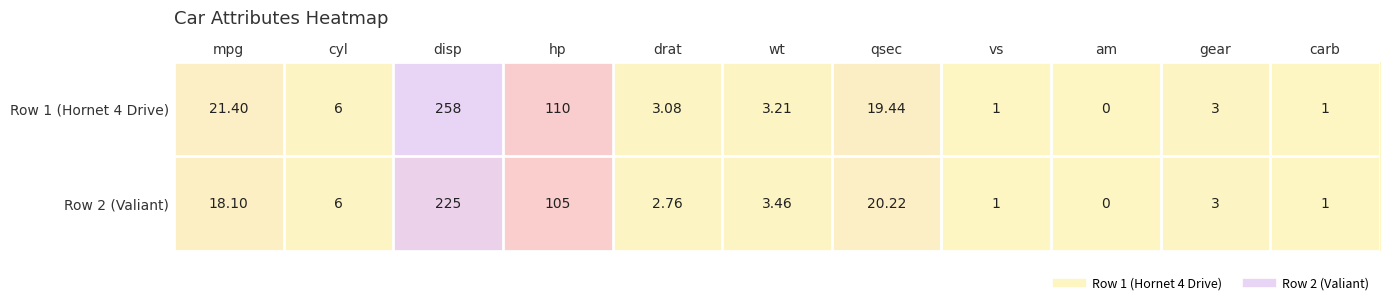

Which series has the widest spread of values?

Row 1 (Hornet 4 Drive)